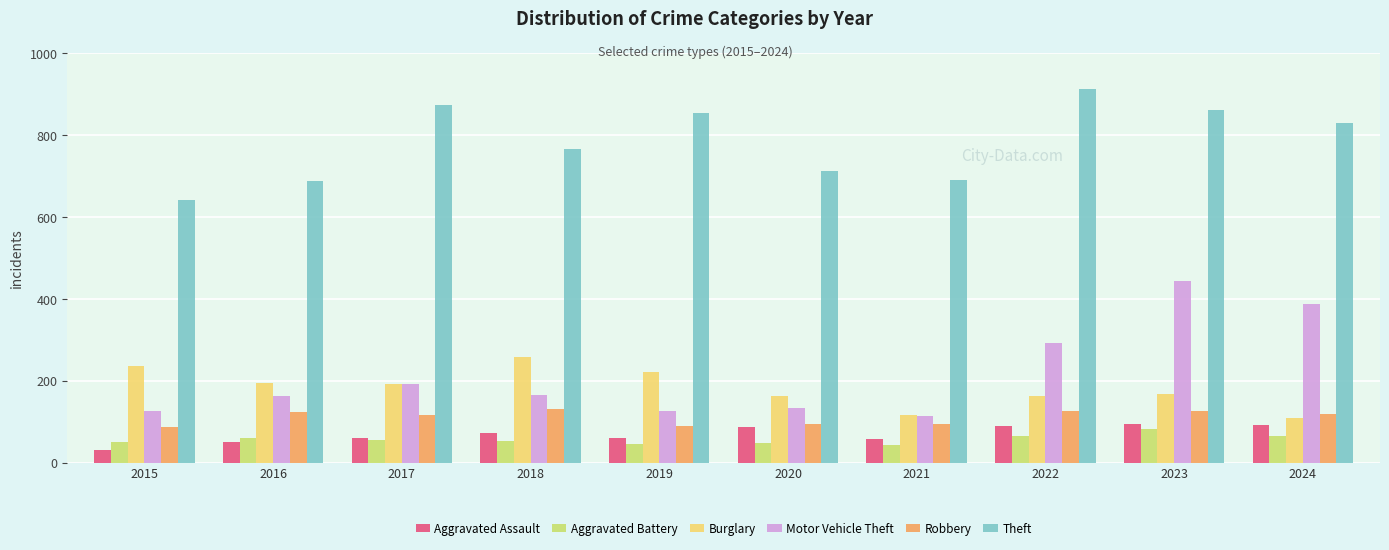

Which series has the widest spread of values?

Motor Vehicle Theft